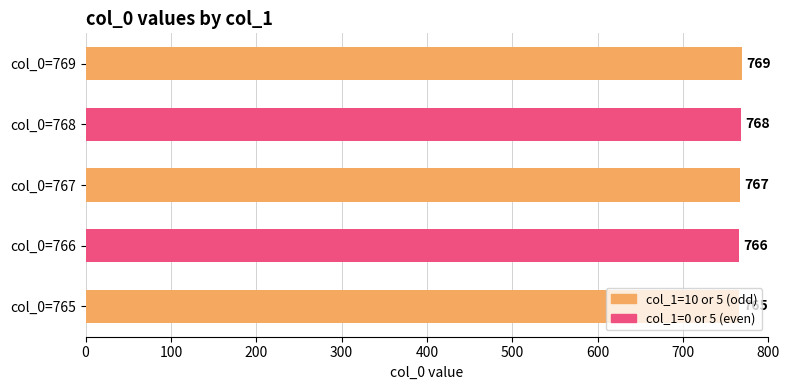

What is the sum of all values?

3835